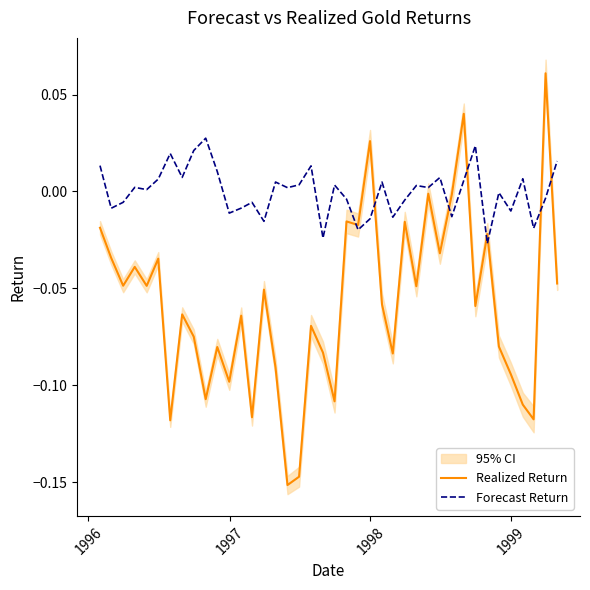

After their last crossing, which series has the higher values: Forecast Return or Realized Return?

Forecast Return